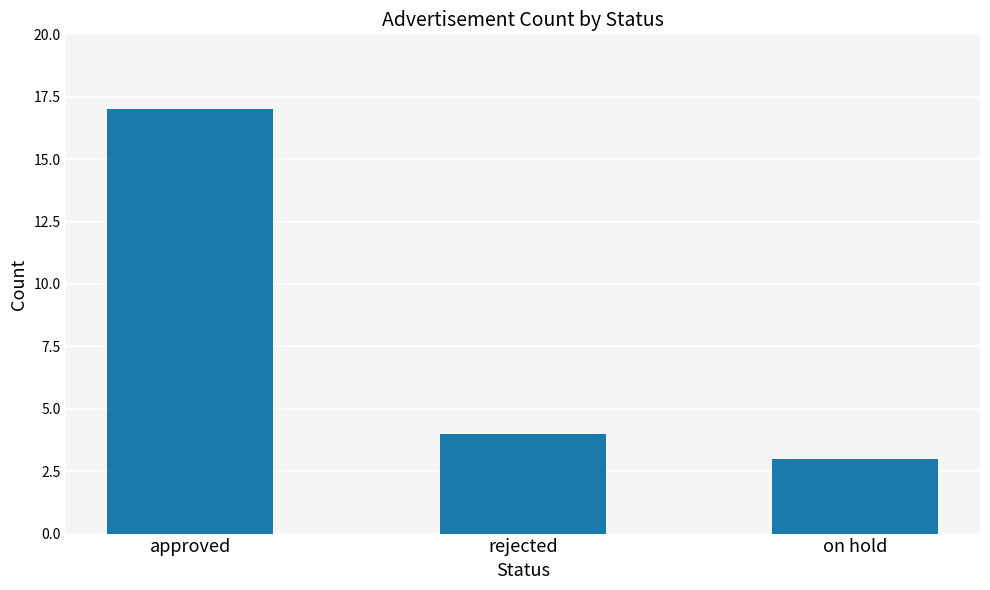

What is the average value?

8